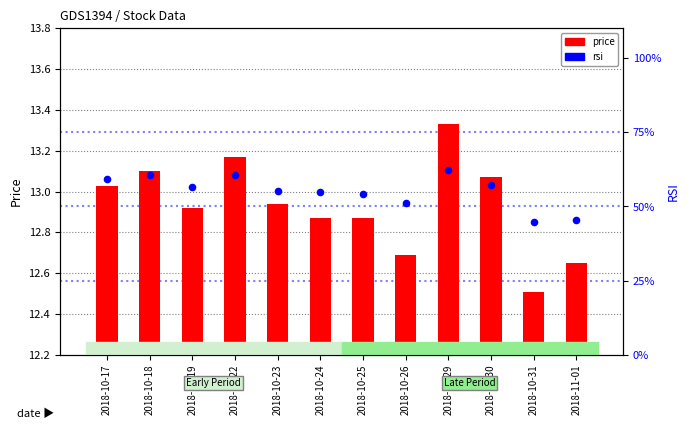

At which category is the sum across all series the highest?

2018-10-29